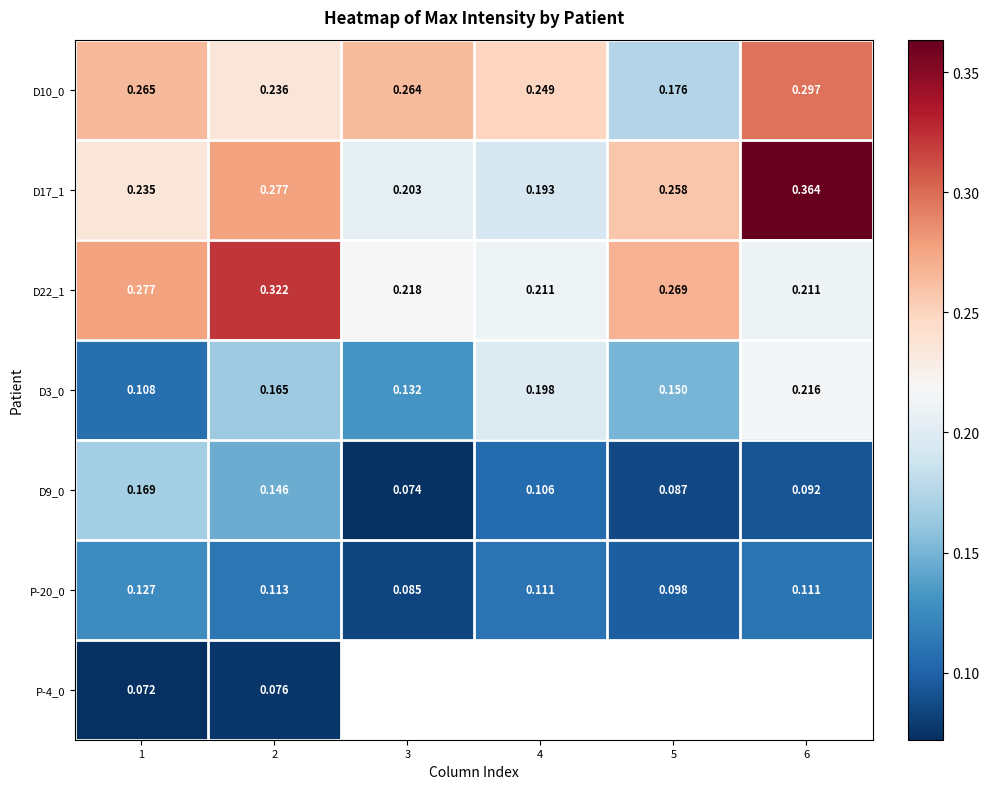

At how many categories does at least one series exceed 0?

6